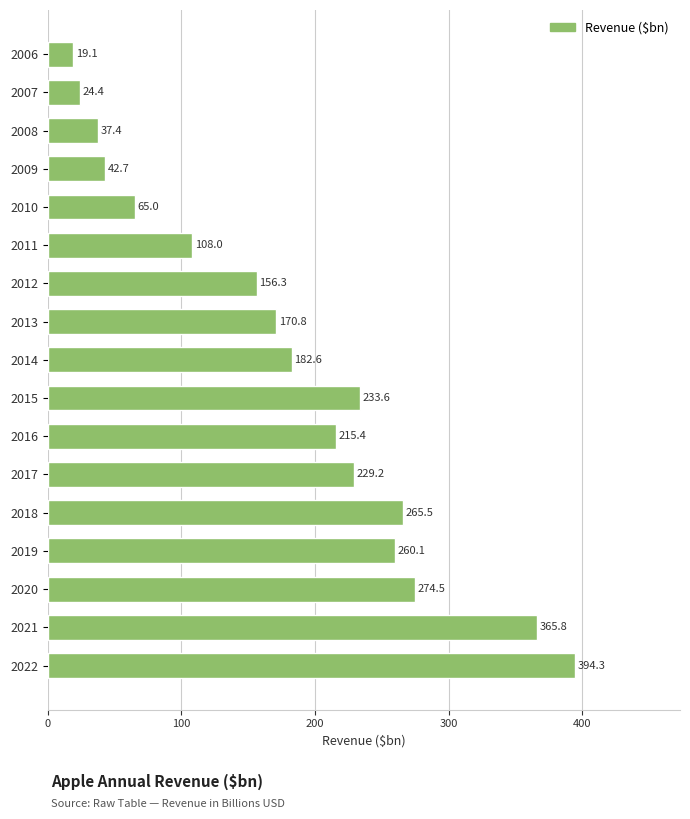

The chart shows a value of 182.6 at 2014. True or false?

True